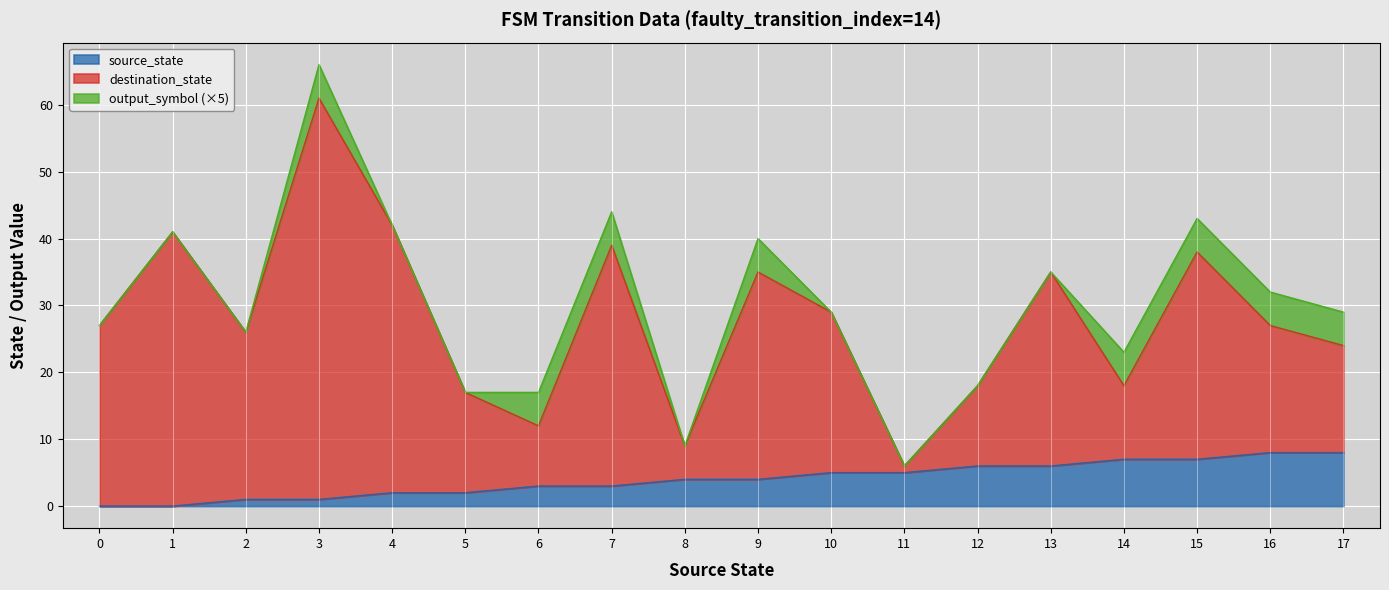

At which category is the sum across all series the highest?

3